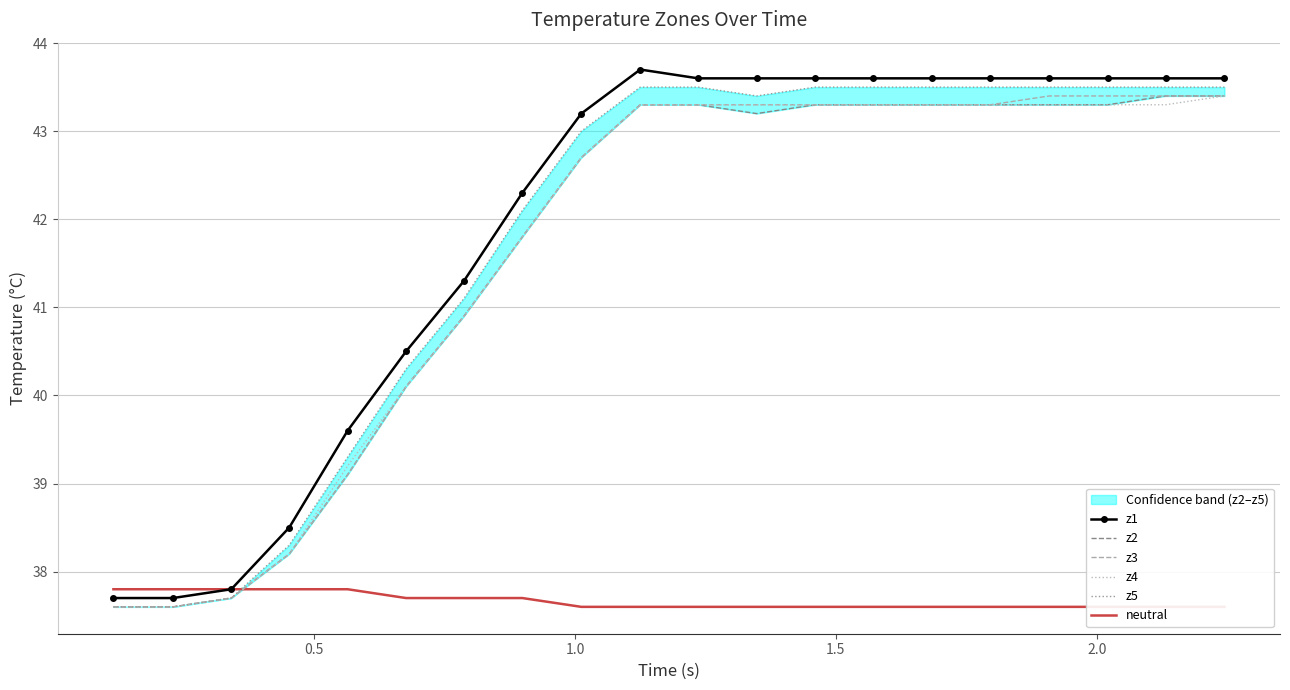

What is the minimum value for z4?

37.6